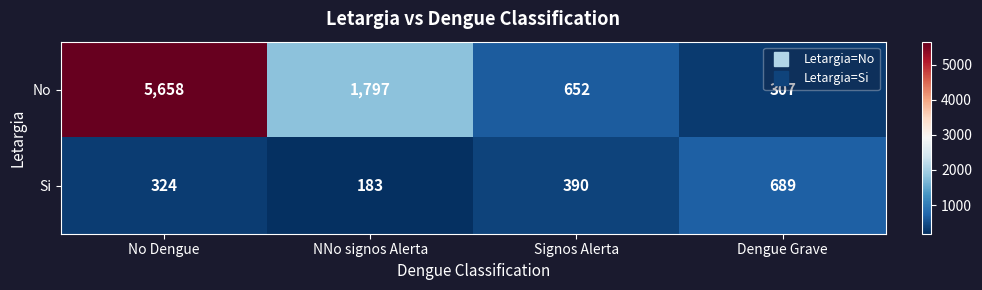

Read the No value at Dengue Grave, to the nearest 10.

310